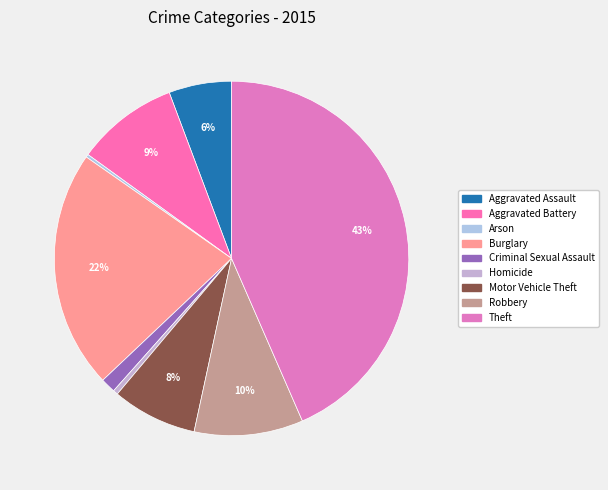

True or false: Homicide accounts for 0% of the total.

True